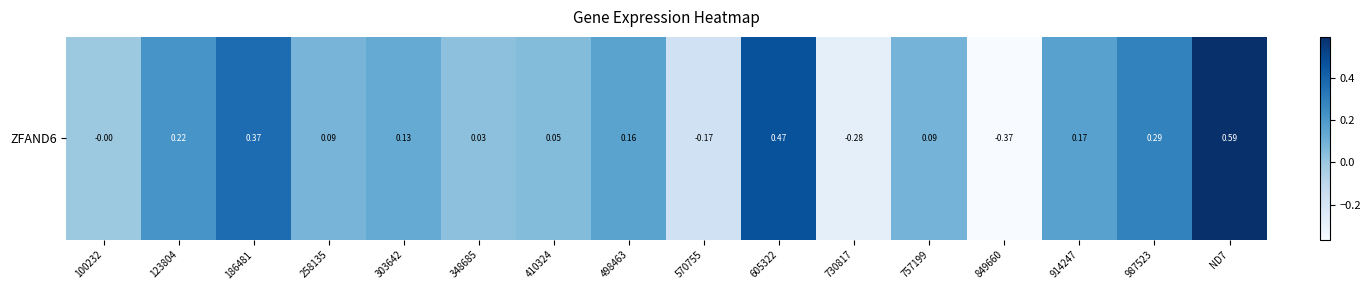

What is the sum of the values at 303642 and 348685?

0.2